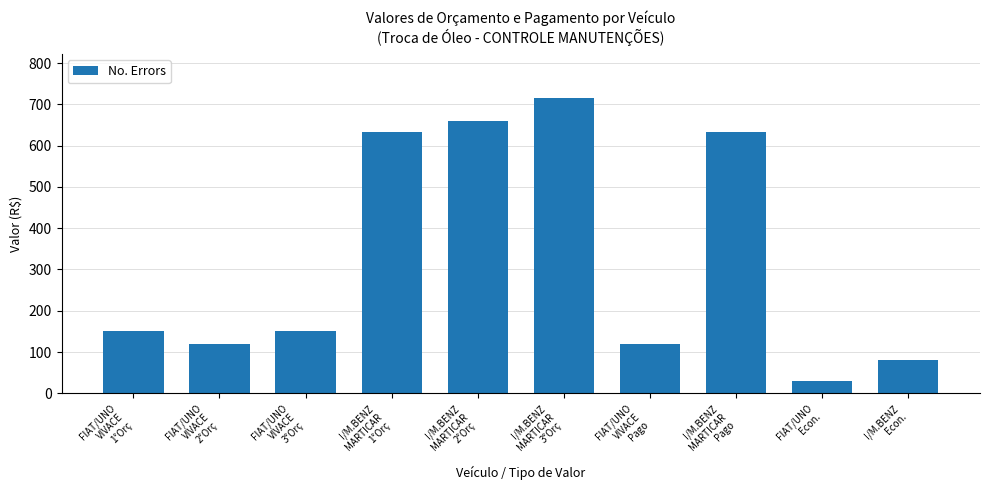

What is the difference between the maximum and minimum values?

685.0